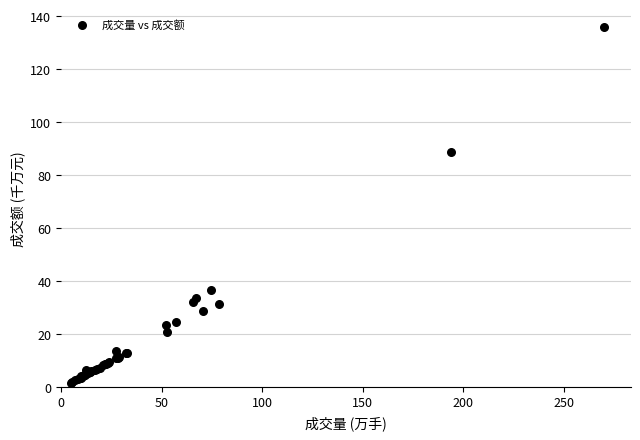

What Y value in the scatter plot is closest to 68?

88.8